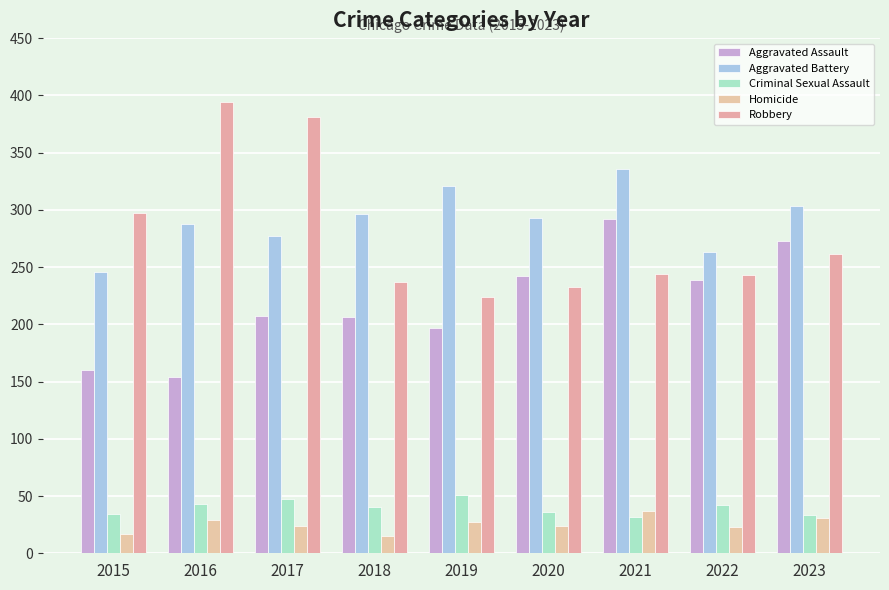

What are all the series names shown in the legend?

Aggravated Assault, Aggravated Battery, Criminal Sexual Assault, Homicide, Robbery